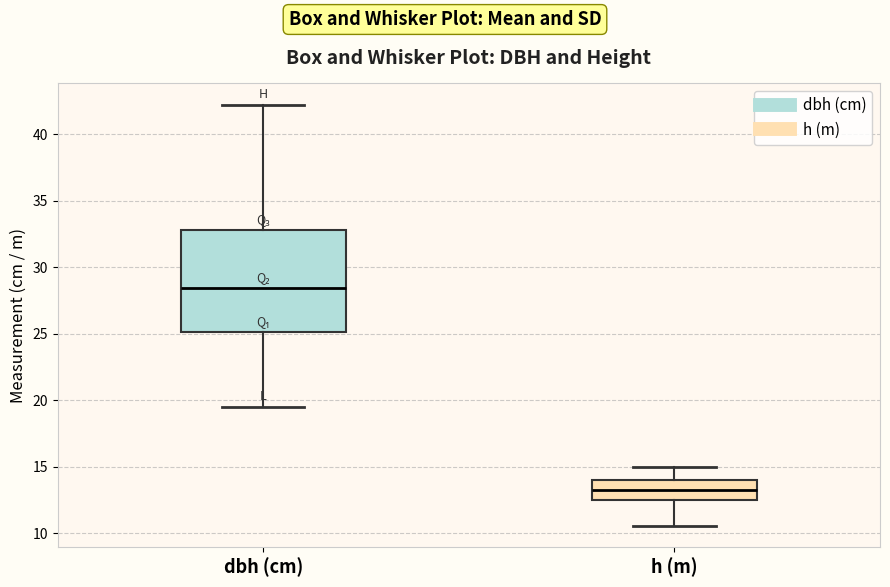

Reading left to right, transcribe this box plot: for each box, give where its median line is, the range the box spans, and where its two whiskers end, as read against the y-axis. The values are not printed on the chart, so give them approximately, as read against the axis.

dbh (cm): median 28.5, box 25.0 to 33.0, whiskers 19.5 to 42.5
h (m): median 13.5, box 12.5 to 14.0, whiskers 10.5 to 15.0